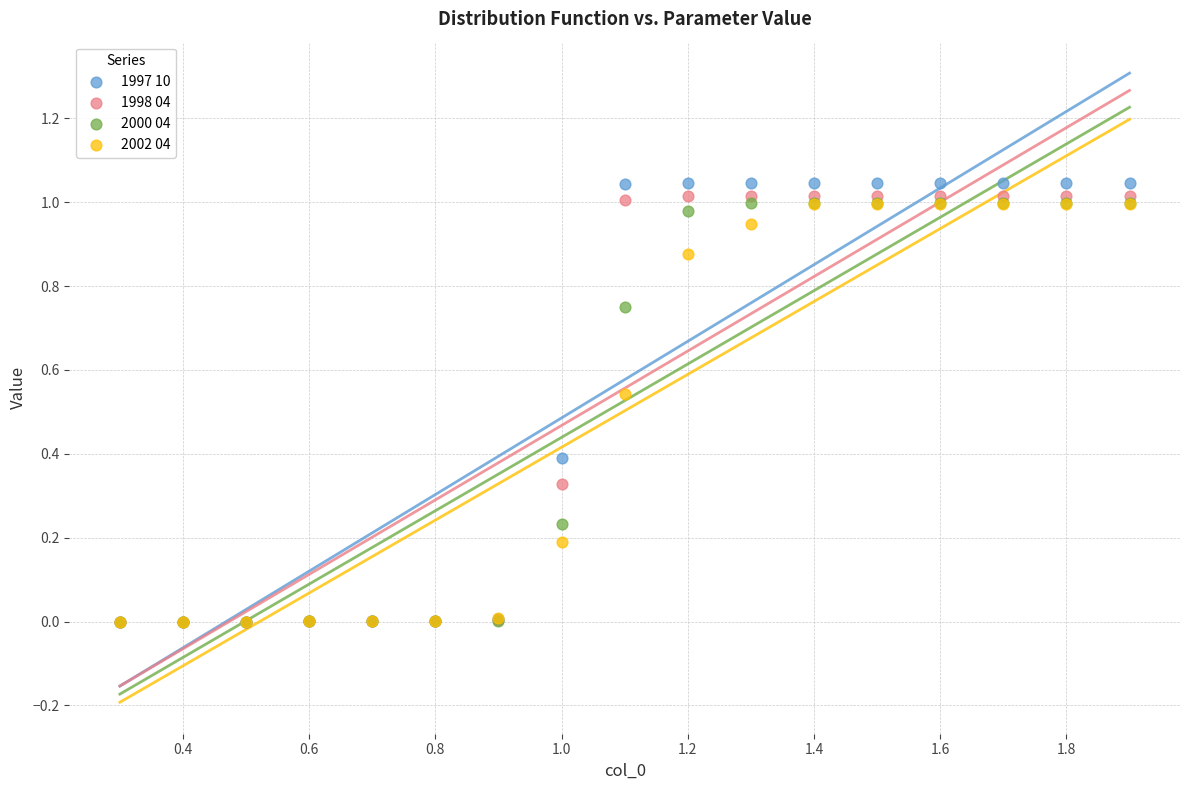

Which series has the widest spread of Y values?

1997 10